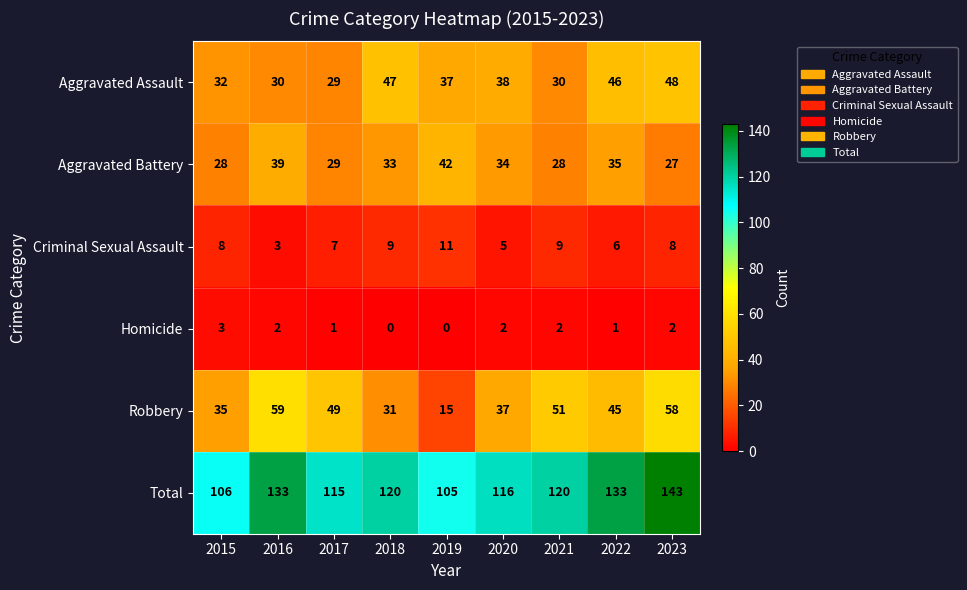

Is it true that Total equals 165 at 2017?

False